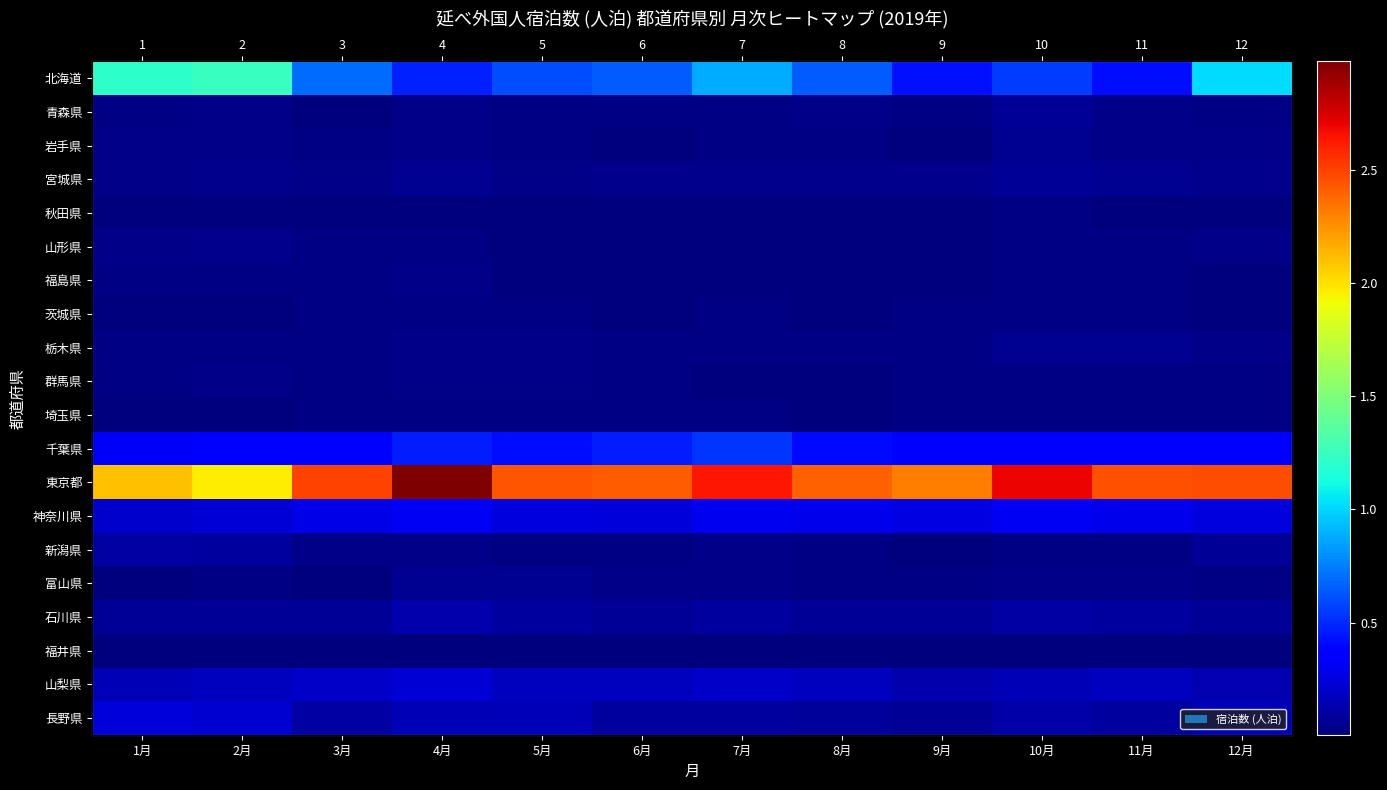

List the series in order of their peak value, highest first.

東京都, 北海道, 千葉県, 神奈川県, 長野県, 山梨県, 石川県, 新潟県, 青森県, 宮城県, 富山県, 栃木県, 岩手県, 山形県, 群馬県, 福島県, 埼玉県, 茨城県, 秋田県, 福井県